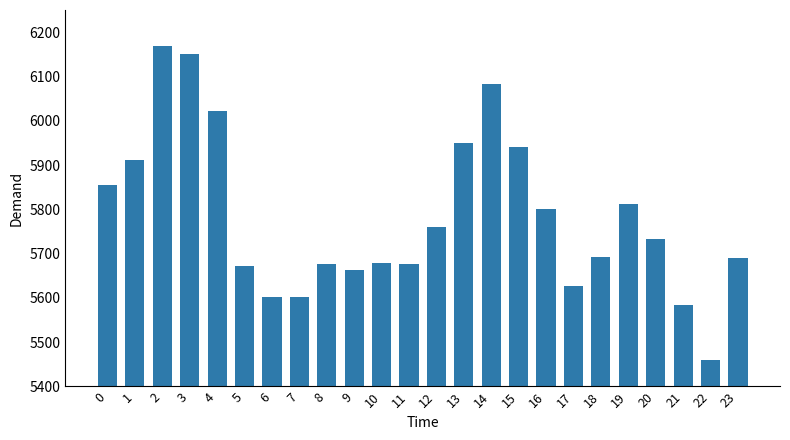

What is the difference between the values at 15 and 6?

339